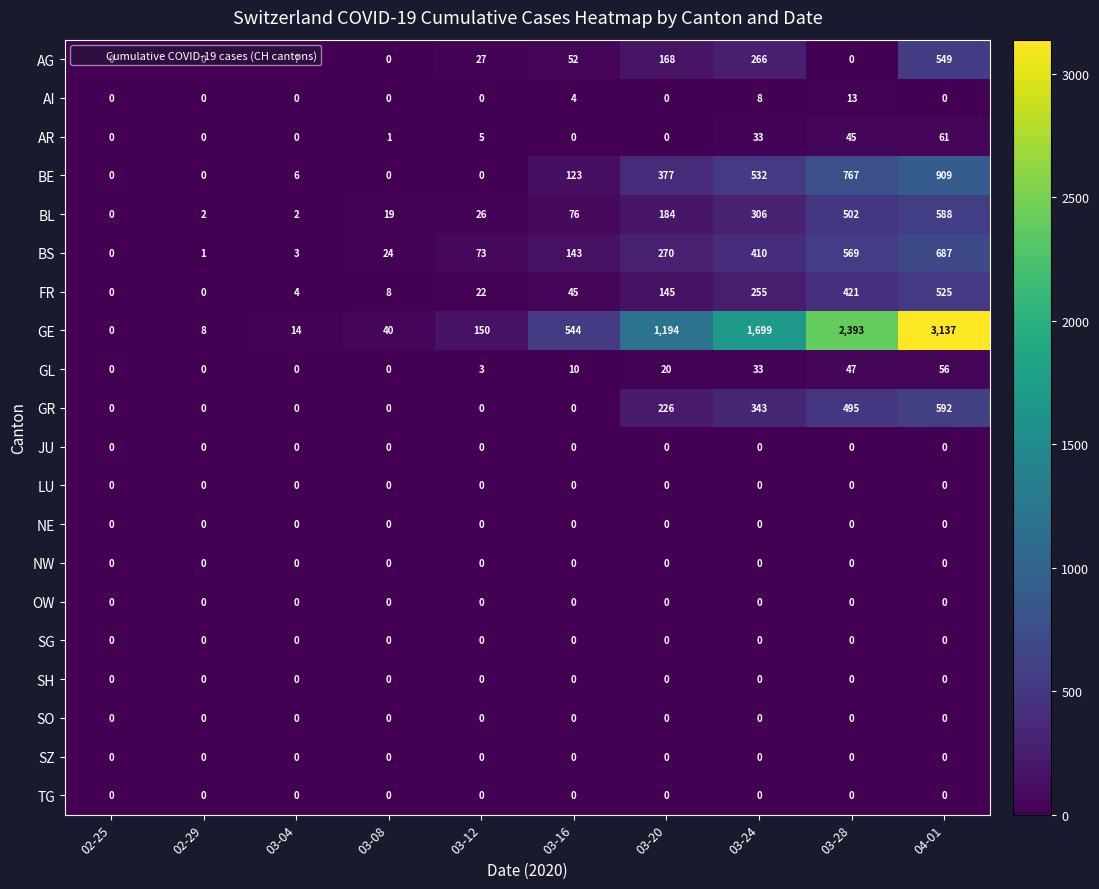

How many data points in AR are less than 1?

5